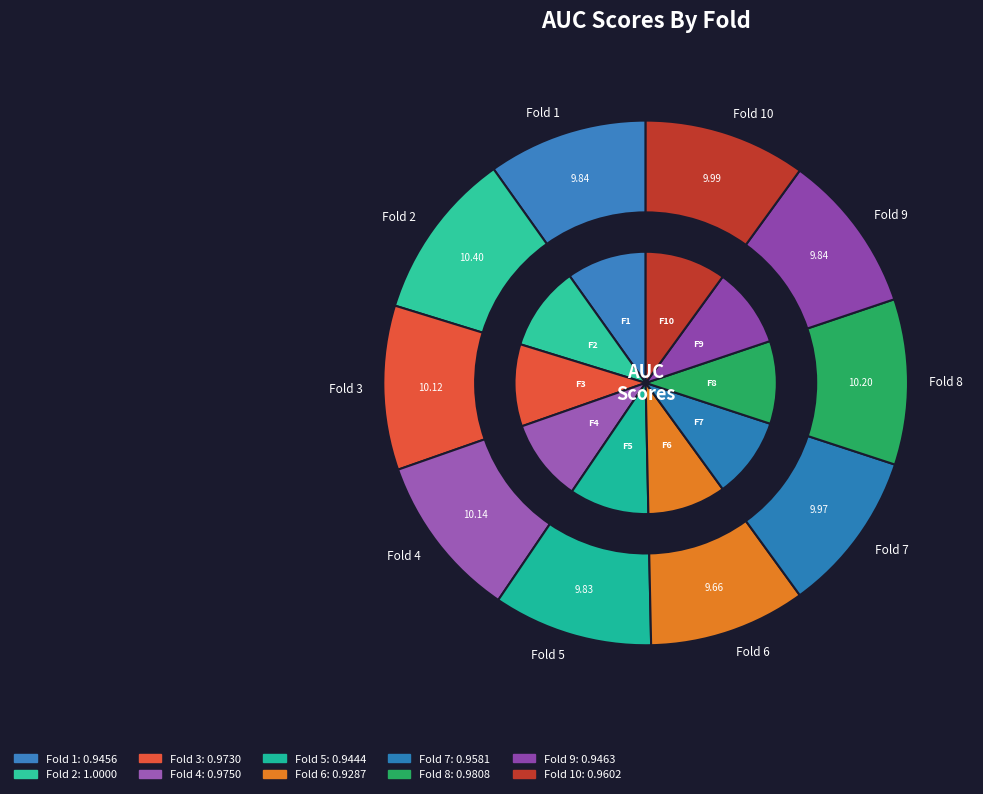

To the nearest percent, what portion does Fold 1 represent?

10%